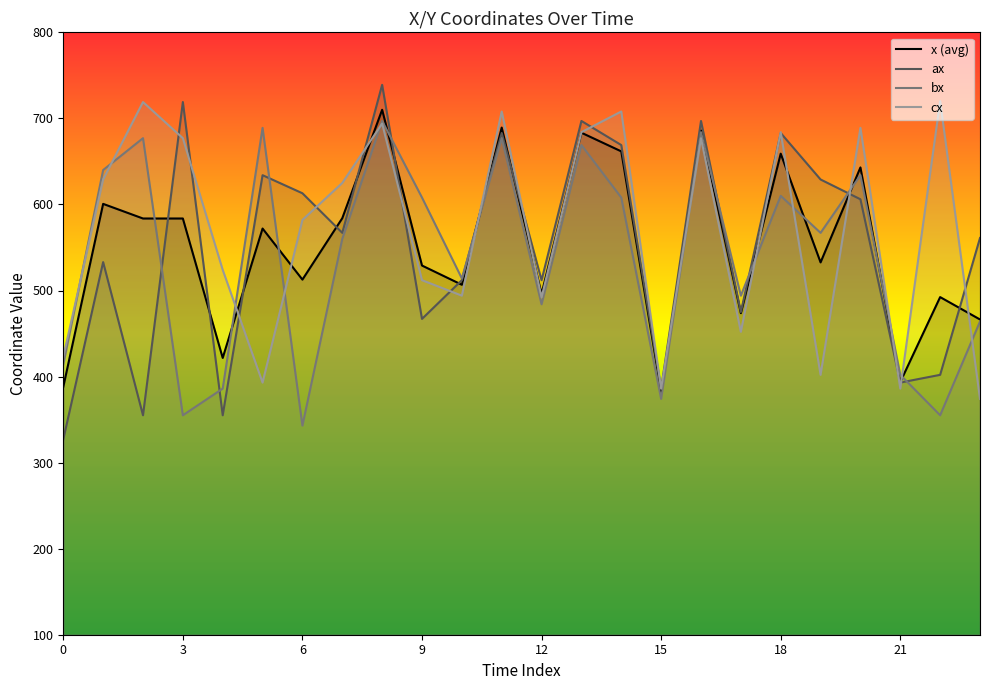

Rank the series at 0 from highest to lowest value.

cx, bx, x (avg), ax